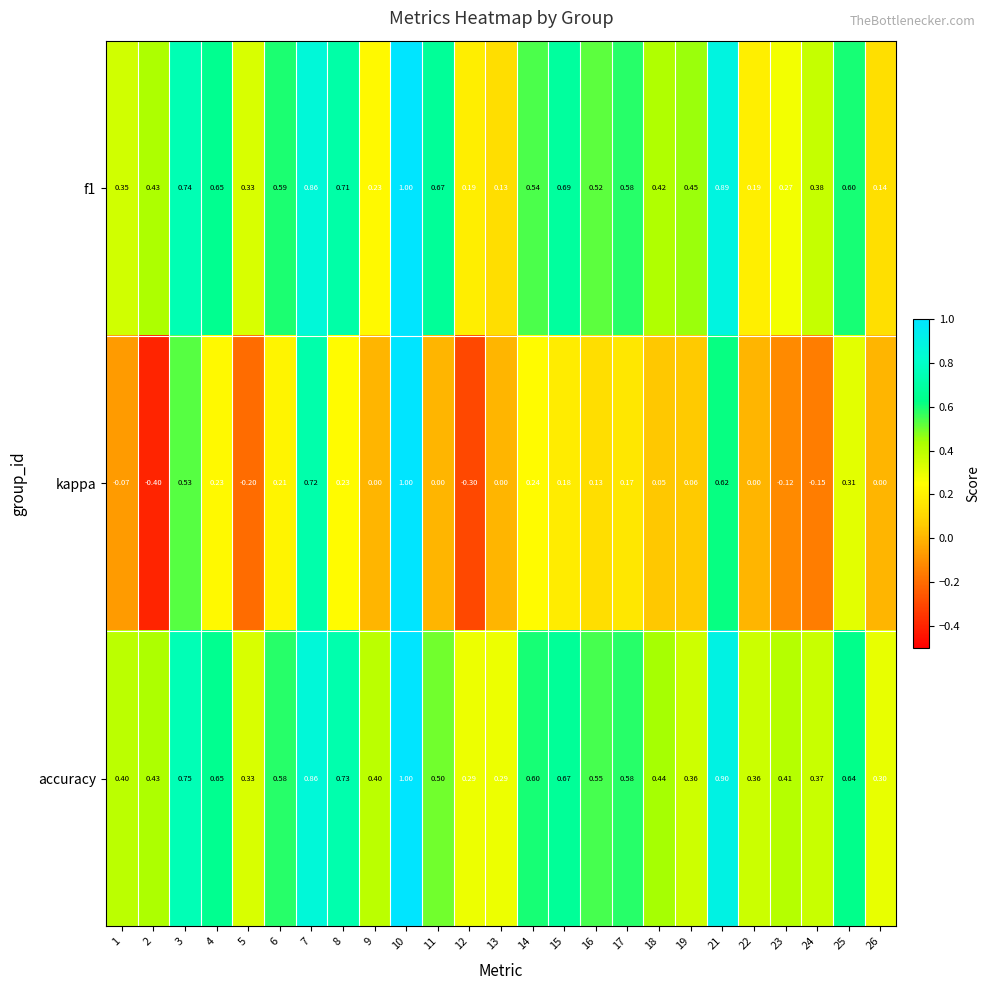

Which series has the largest range (max minus min)?

kappa